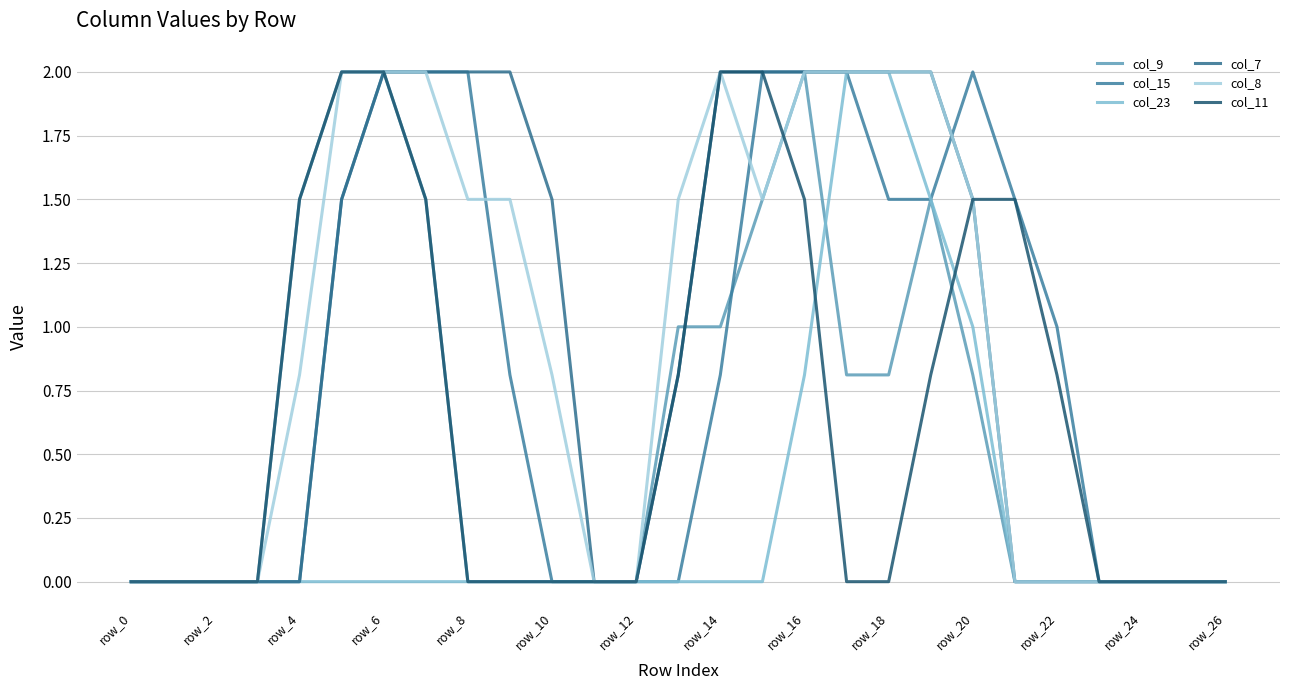

What are all the series names shown in the legend?

col_9, col_15, col_23, col_7, col_8, col_11